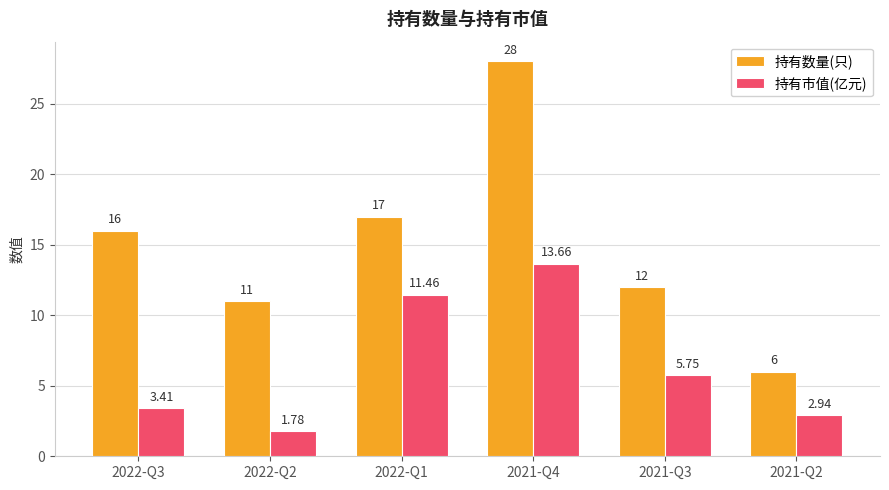

True or false: 持有数量(只) has a value of 12.0 at 2021-Q3.

True